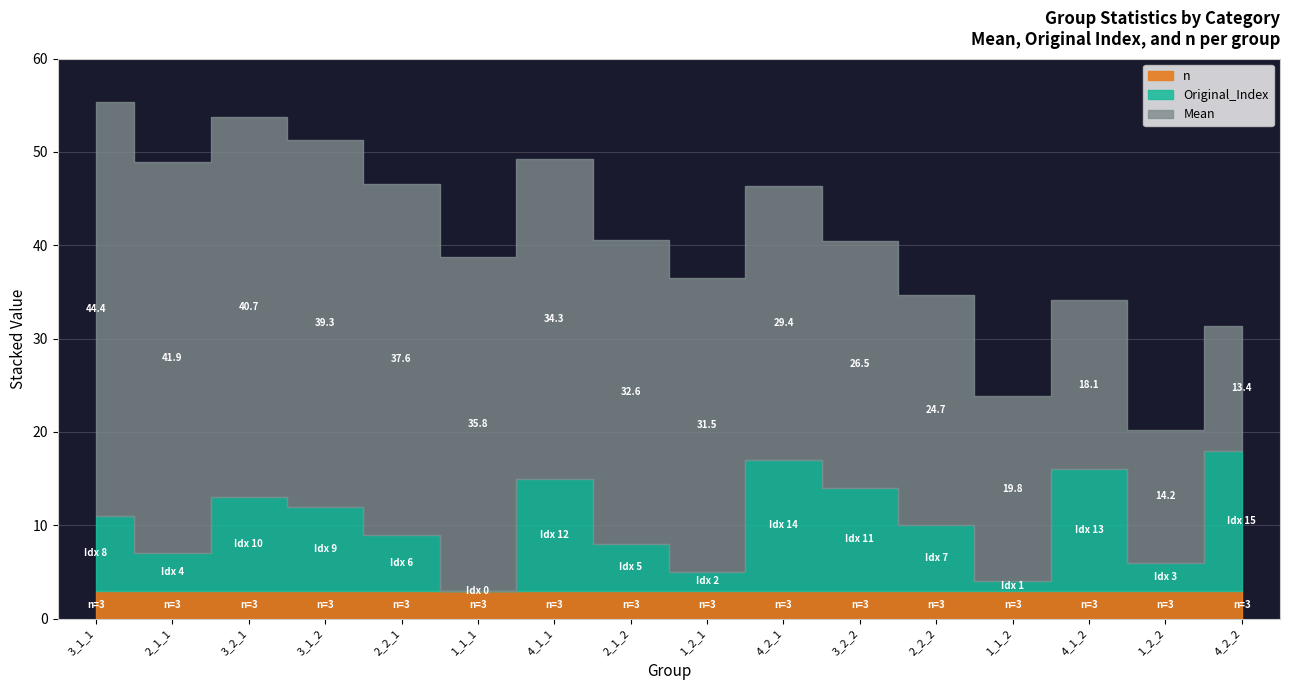

True or false: Mean has a value of 44.4 at 3_1_1.

True